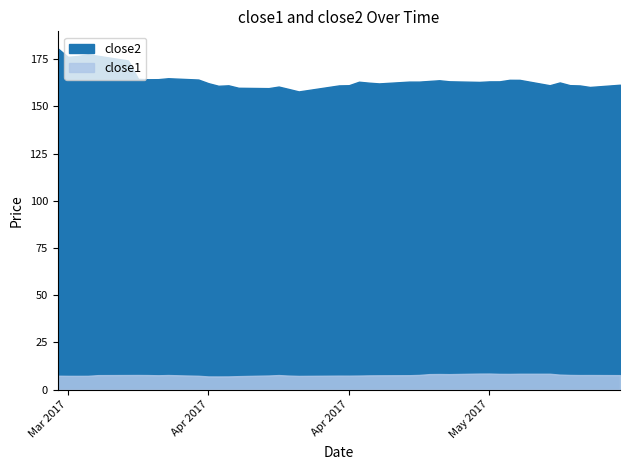

What is the maximum value for close1?

8.5